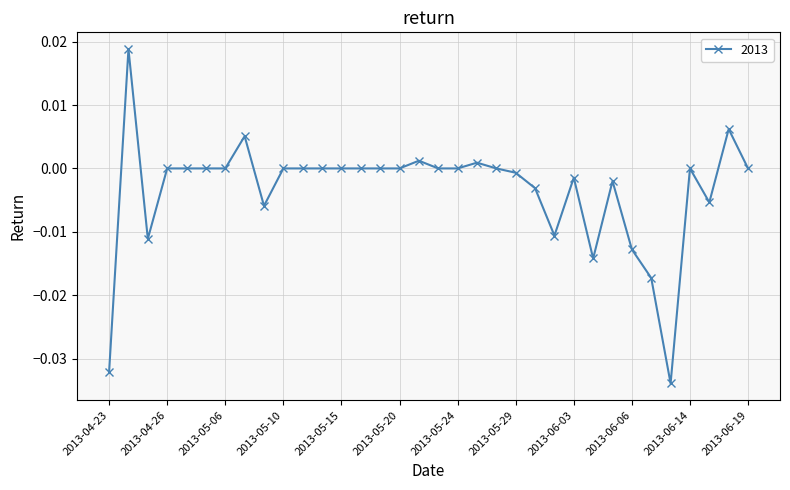

How many lines are shown in the chart?

1